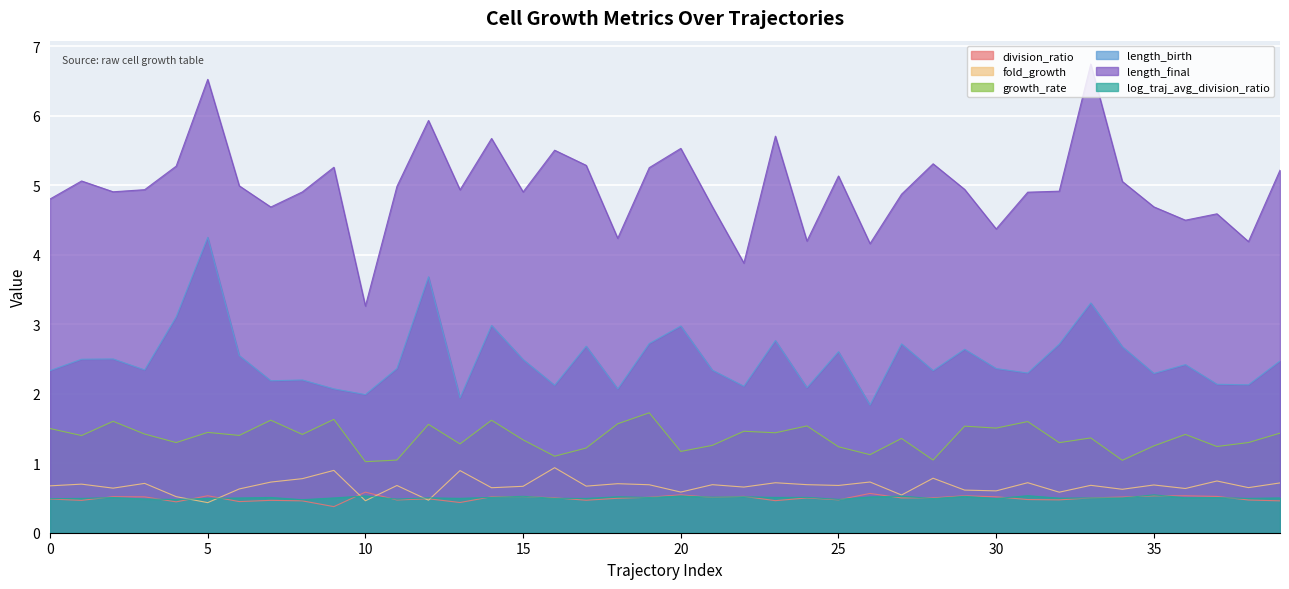

What is the maximum value for growth_rate?

1.7